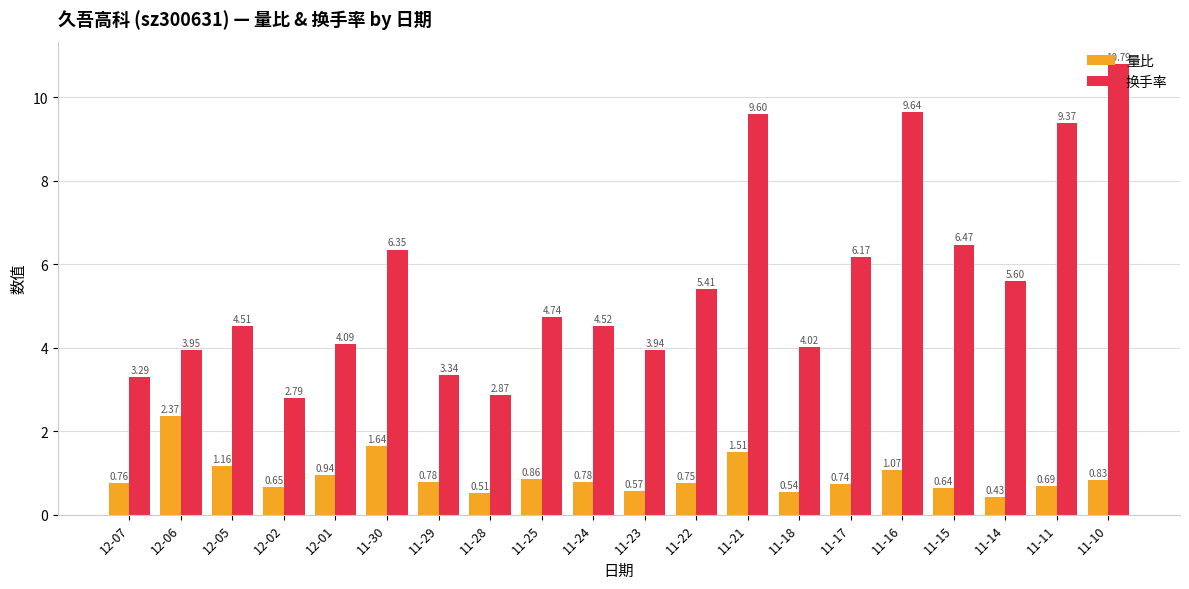

Rank the series by their average value, from lowest to highest.

量比, 换手率